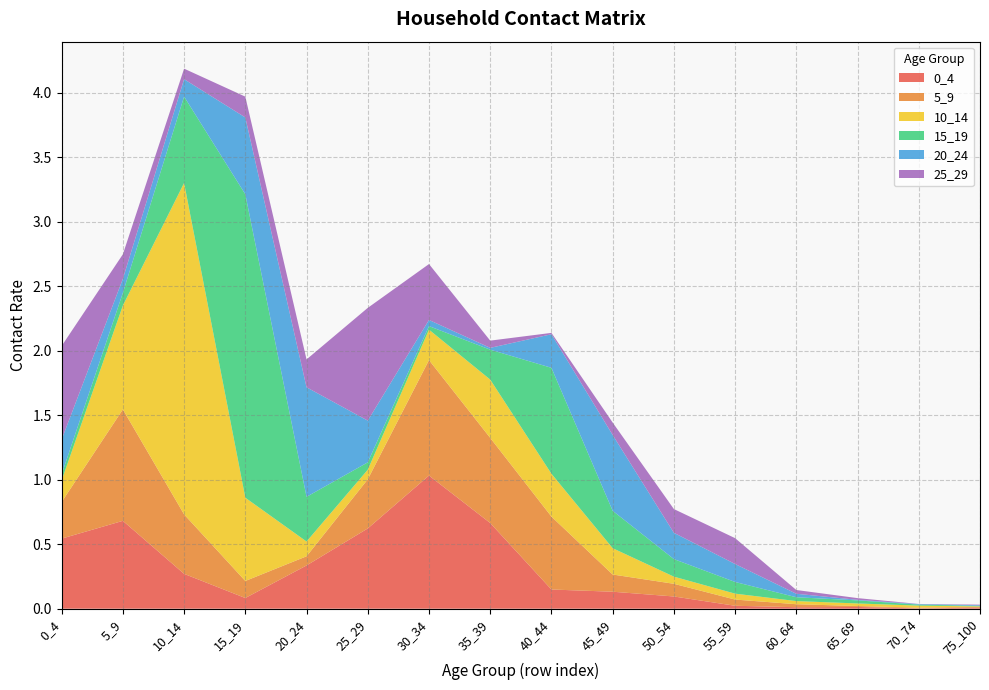

Reading left to right, list all the values displayed in this chart.

0_4: 0.5	0.7	0.3	0.1	0.3	0.6	1.0	0.7	0.1	0.1	0.1	0.0	0.0	0.0	0.0	0.0
5_9: 0.3	0.9	0.5	0.1	0.1	0.4	0.9	0.7	0.6	0.1	0.1	0.0	0.0	0.0	0.0	0.0
10_14: 0.2	0.8	2.6	0.6	0.1	0.1	0.2	0.5	0.3	0.2	0.1	0.0	0.0	0.0	0.0	0.0
15_19: 0.0	0.1	0.7	2.4	0.3	0.1	0.0	0.2	0.8	0.3	0.1	0.1	0.0	0.0	0.0	0.0
20_24: 0.3	0.1	0.1	0.6	0.8	0.3	0.0	0.0	0.3	0.6	0.2	0.1	0.0	0.0	0.0	0.0
25_29: 0.7	0.2	0.1	0.2	0.2	0.9	0.4	0.1	0.0	0.1	0.2	0.2	0.0	0.0	0.0	0.0